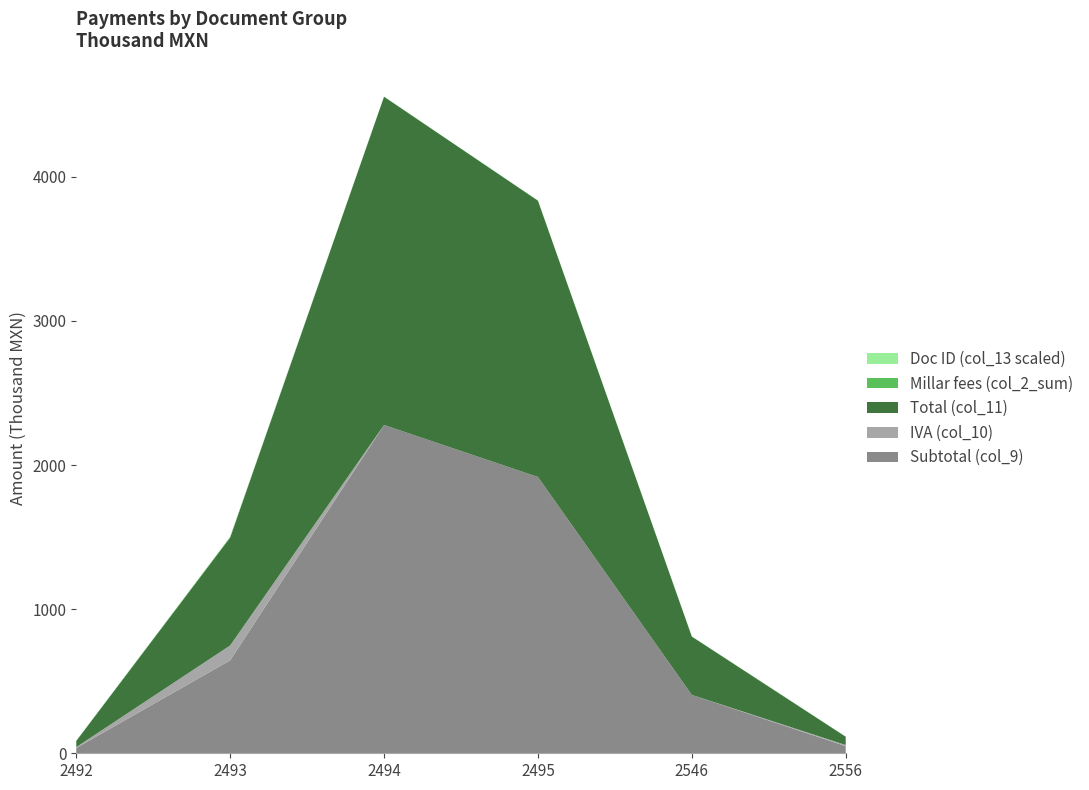

What is the maximum value for Subtotal (col_9)?

2278.2